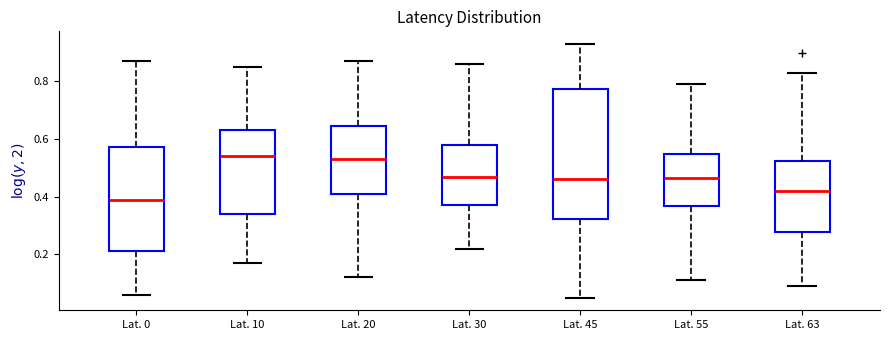

Reading left to right, read every box against the y-axis: the position of its median line, the range the box covers, and the ends of its whiskers. The values are not printed on the chart, so give them approximately, as read against the axis.

Lat. 0: median 0.40, box 0.22 to 0.58, whiskers 0.06 to 0.88
Lat. 10: median 0.54, box 0.34 to 0.64, whiskers 0.18 to 0.86
Lat. 20: median 0.54, box 0.42 to 0.64, whiskers 0.12 to 0.88
Lat. 30: median 0.48, box 0.38 to 0.58, whiskers 0.22 to 0.86
Lat. 45: median 0.46, box 0.32 to 0.78, whiskers 0.06 to 0.94
Lat. 55: median 0.46, box 0.36 to 0.56, whiskers 0.12 to 0.80
Lat. 63: median 0.42, box 0.28 to 0.52, whiskers 0.10 to 0.84